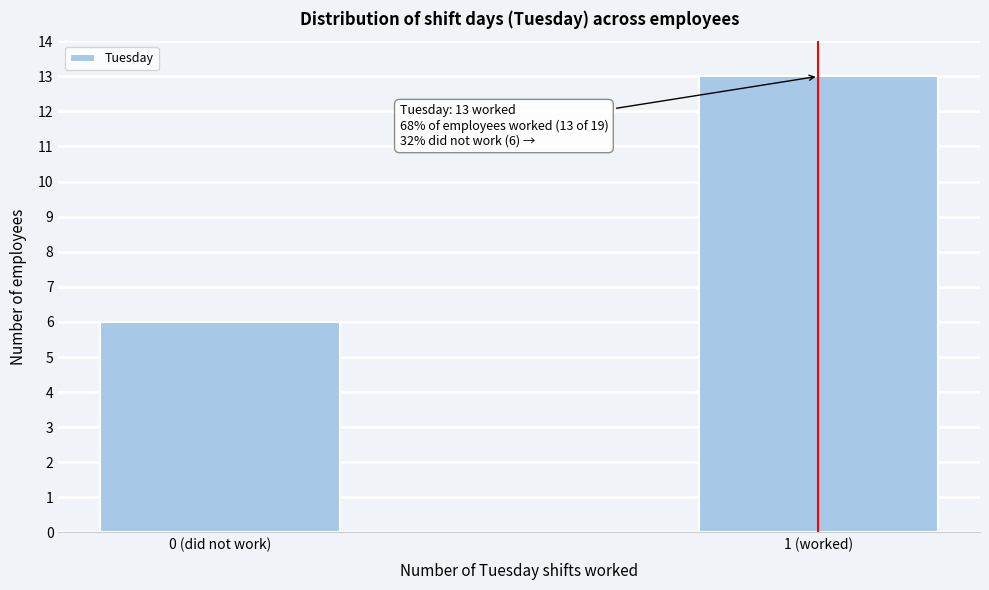

Reading right to left, extract all data points from this chart.

1 (worked)=13	0 (did not work)=6